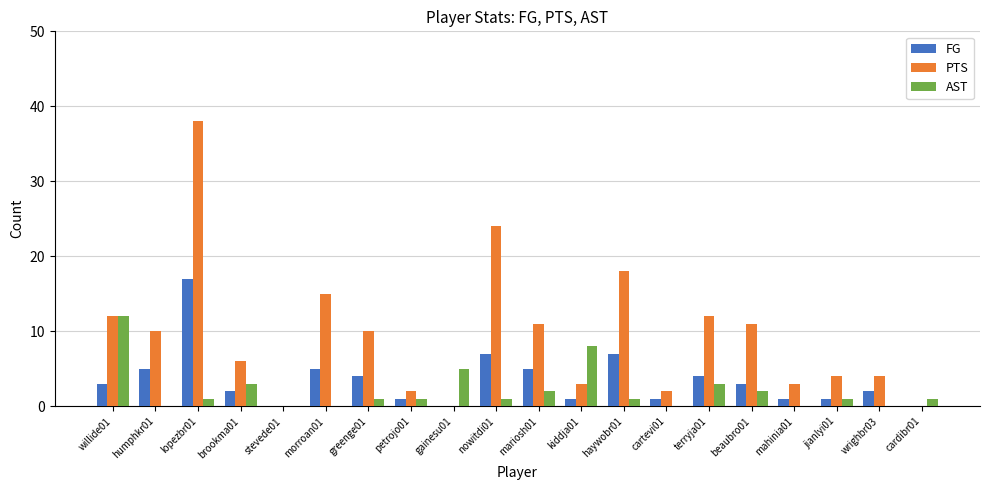

Which series has the largest total across all categories?

PTS